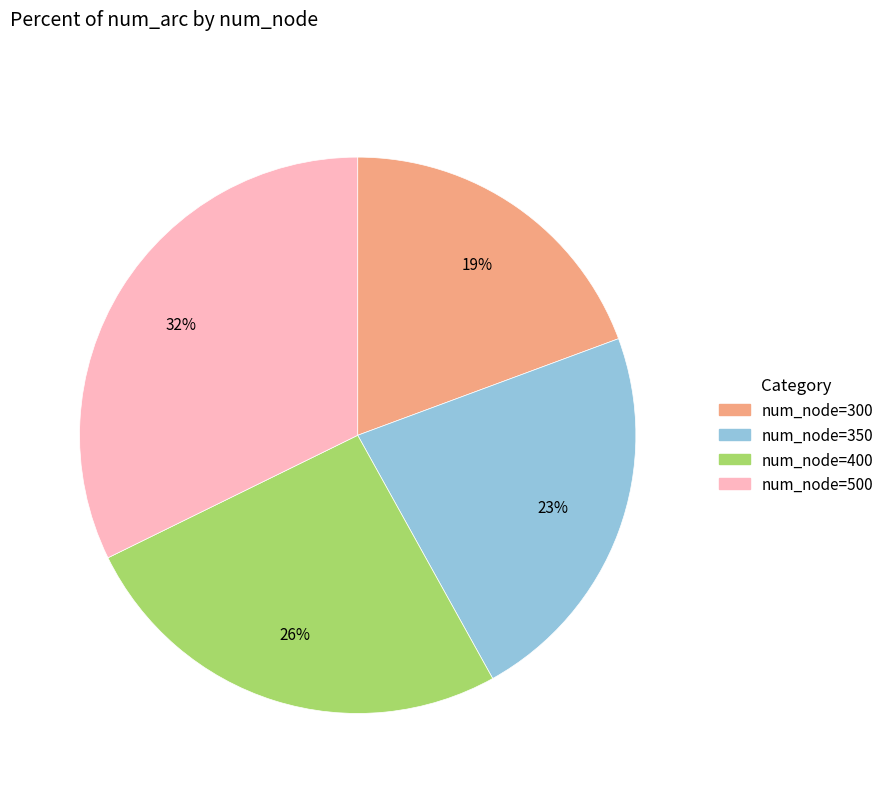

How many segments does this pie chart have?

4